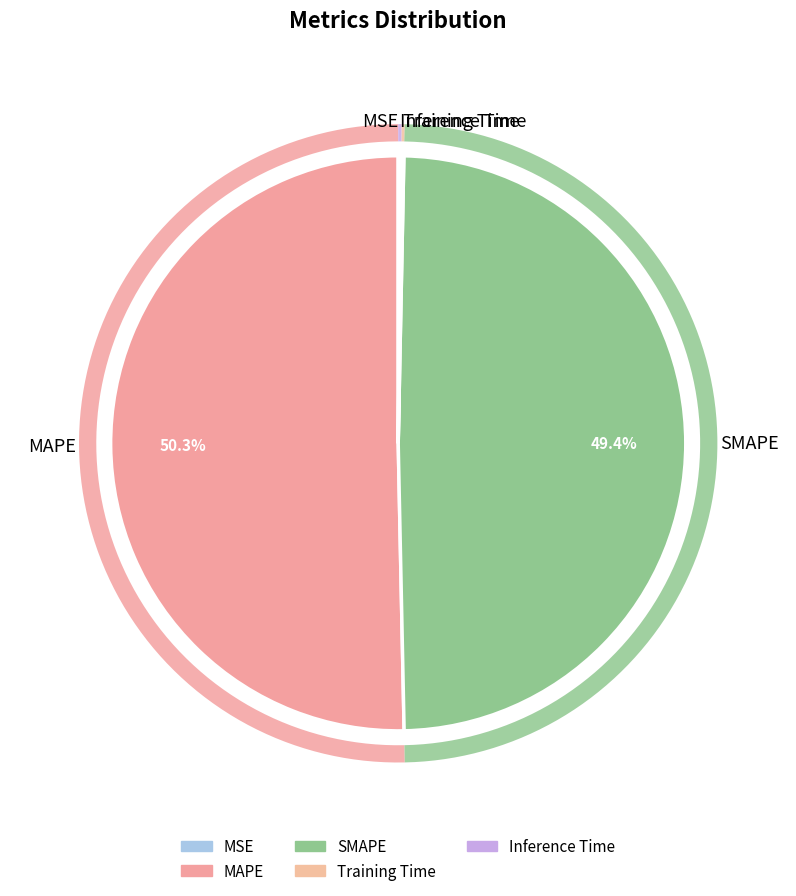

Rank the categories by value from lowest to highest.

MSE, Training Time, Inference Time, SMAPE, MAPE